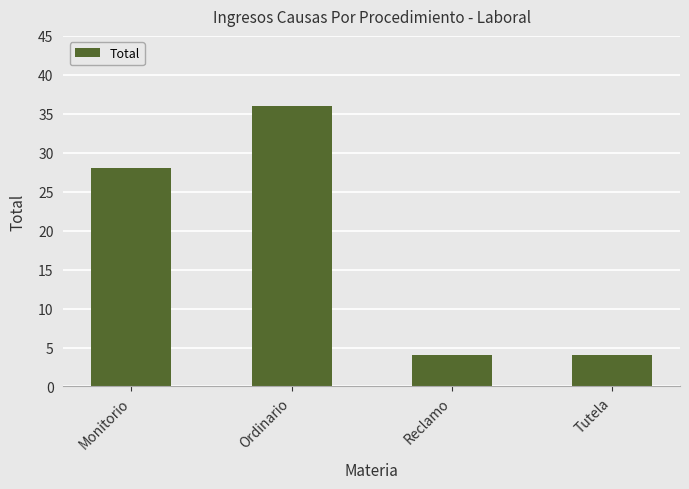

What is the ratio of the value at Tutela to the value at Reclamo?

1.0